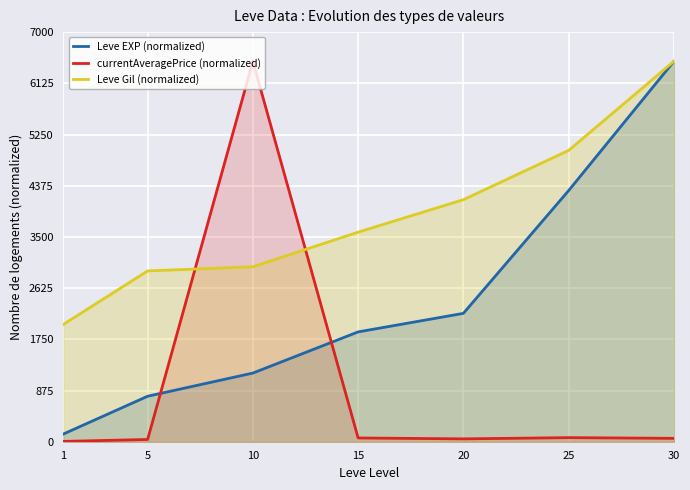

Which series has the largest total across all categories?

Leve Gil (normalized)